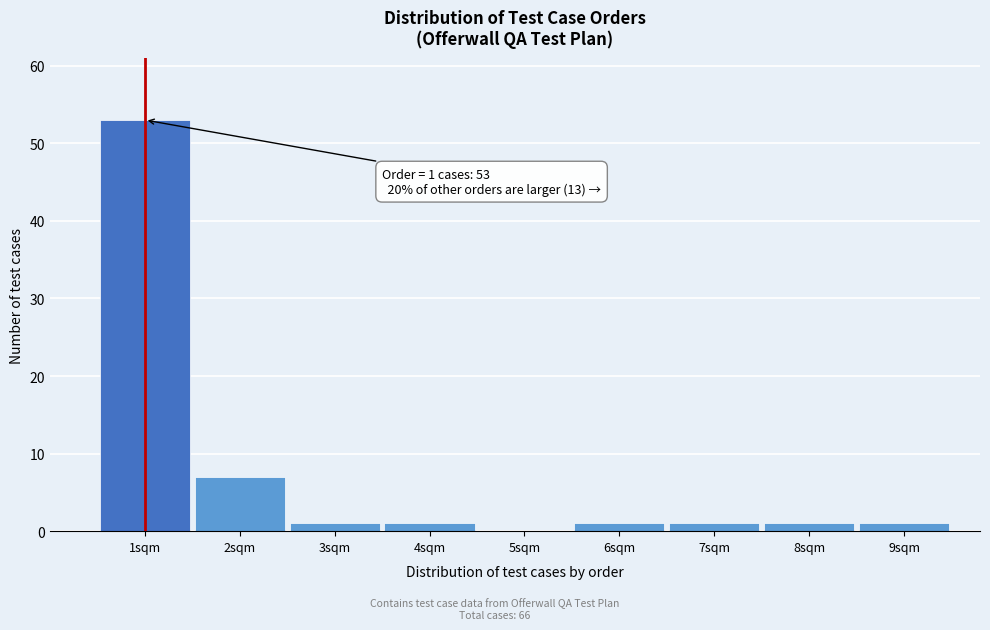

Which range on the x-axis has the tallest bar?

0.5 to 1.5